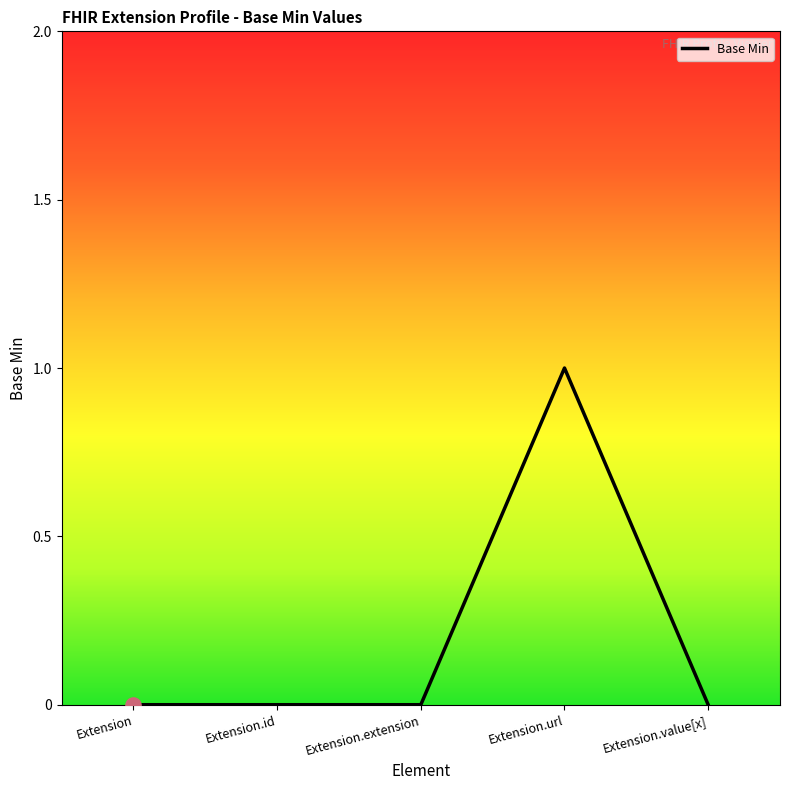

What is the change in value from Extension.id to Extension.url?

+1